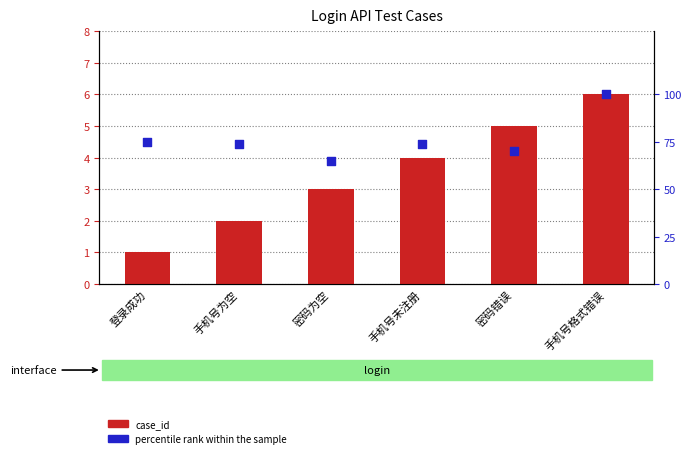

Which series contains the highest Y value?

percentile rank within the sample